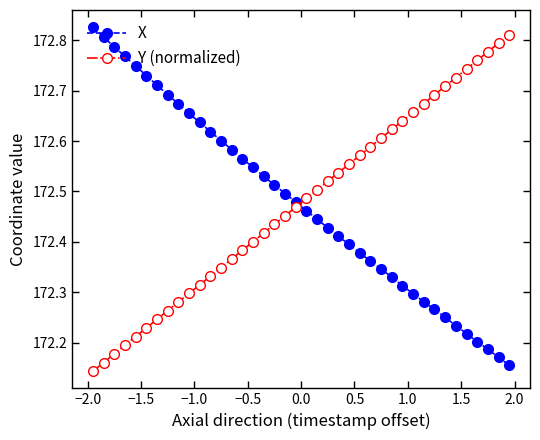

How many intersections are there between X and Y (normalized)?

1